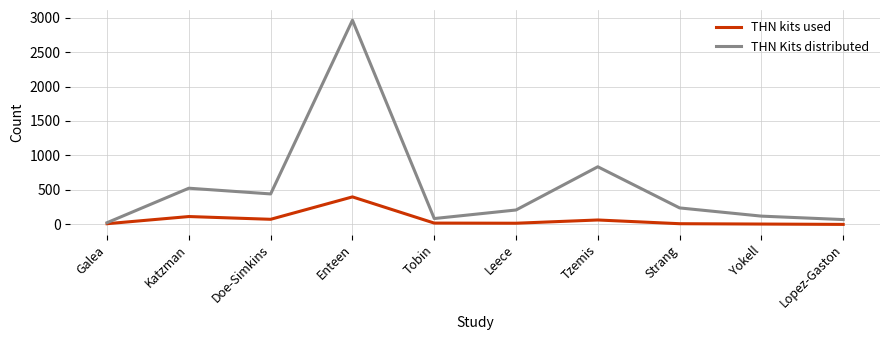

What is the average value of the THN kits used series?

71